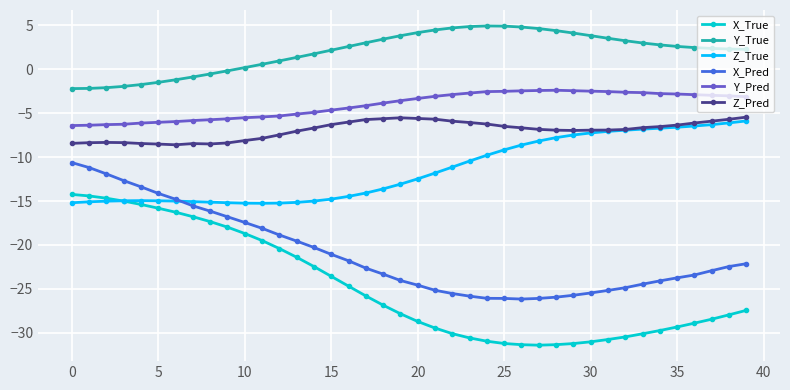

What is the smallest value displayed?

-31.4